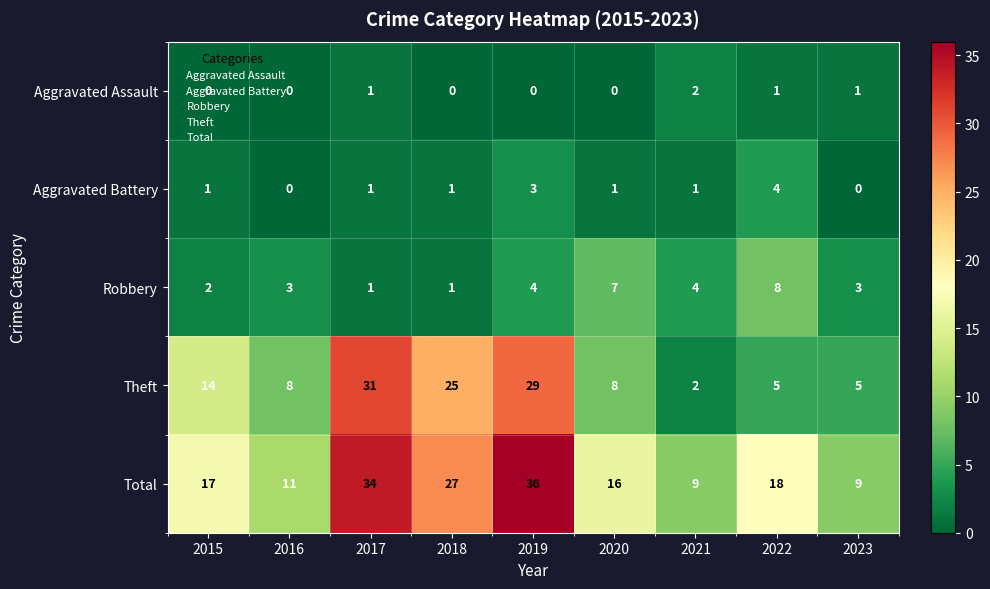

What is the maximum value shown in the chart?

36